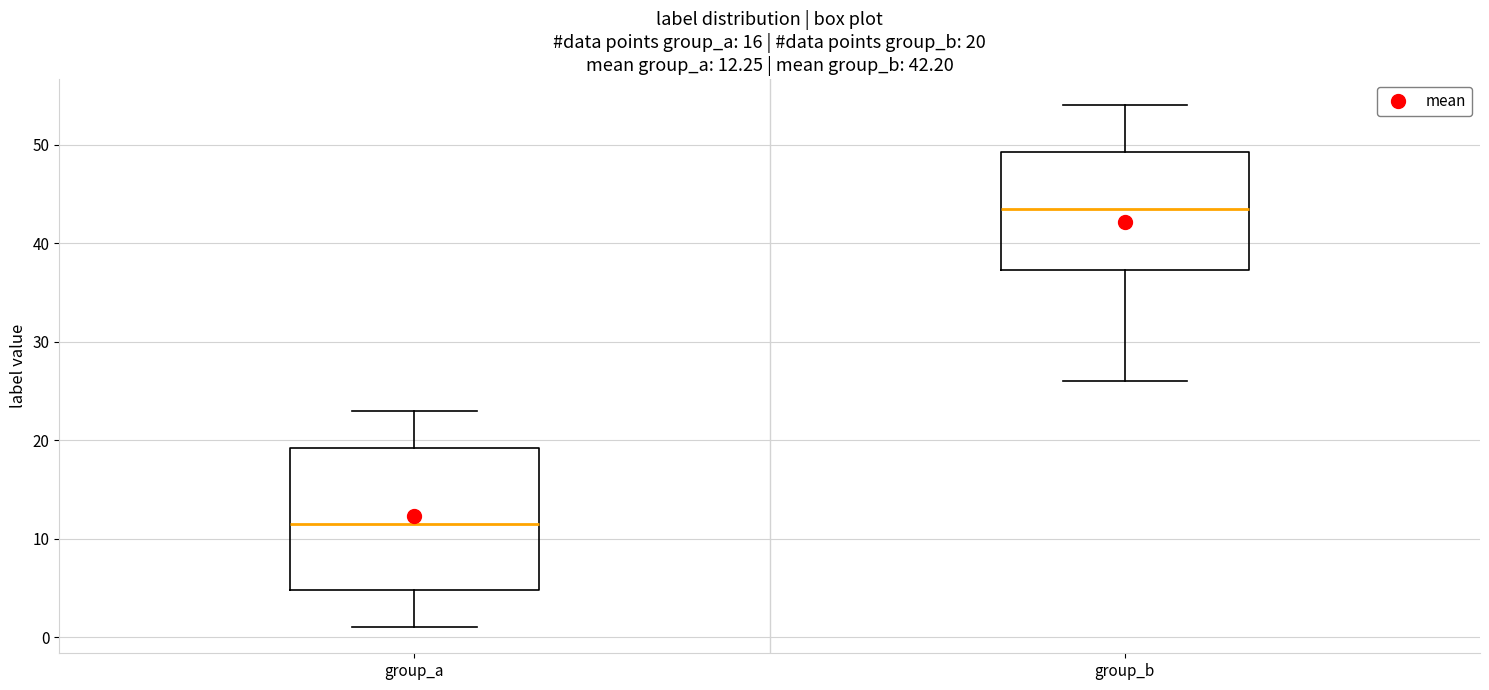

Which box is the tallest, from its lower edge to its upper edge?

group_a